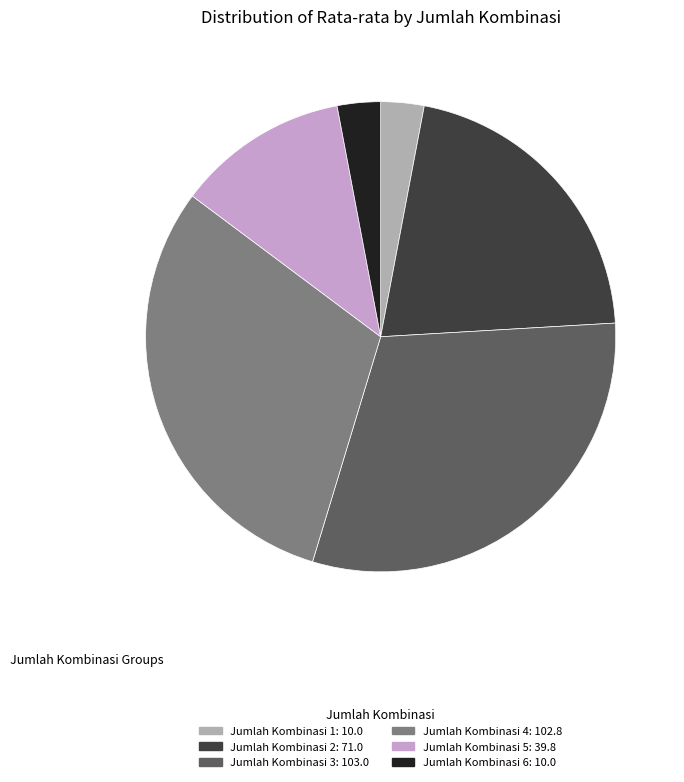

Does any single category account for the majority?

No